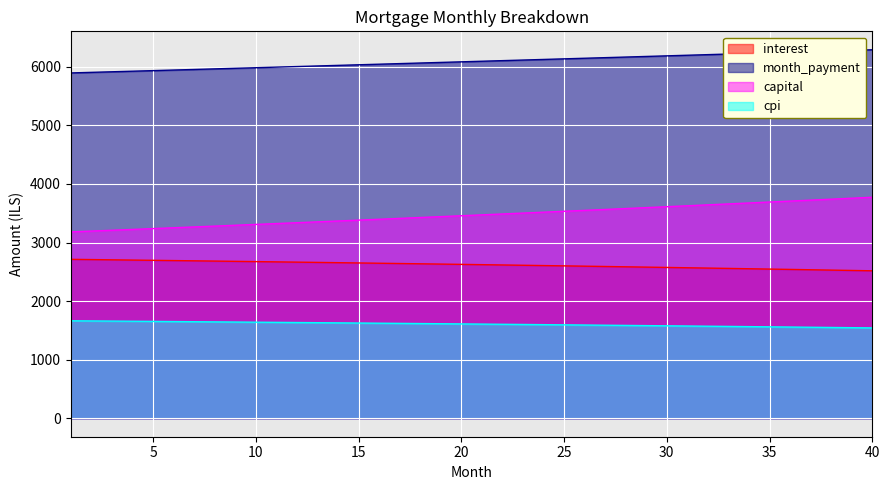

What is the maximum value for cpi?

1664.1